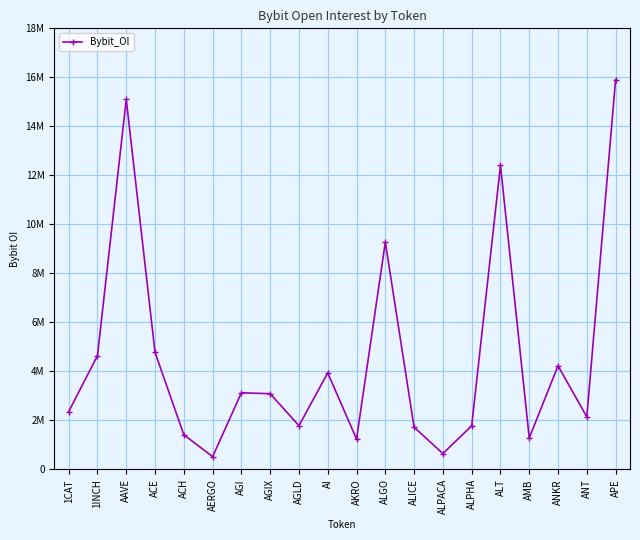

What is the label of the 12th point from the right?

AGLD